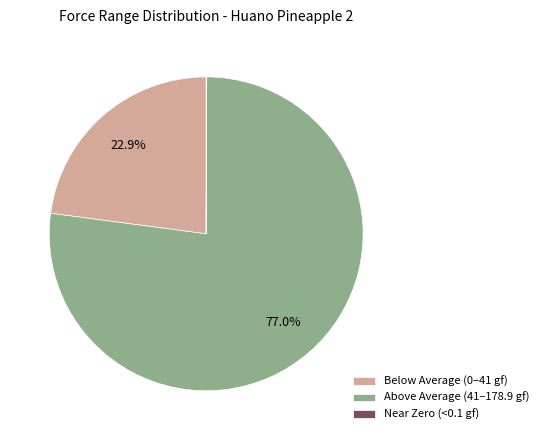

Which slice represents more than half of the pie?

Above Average (41–178.9 gf)